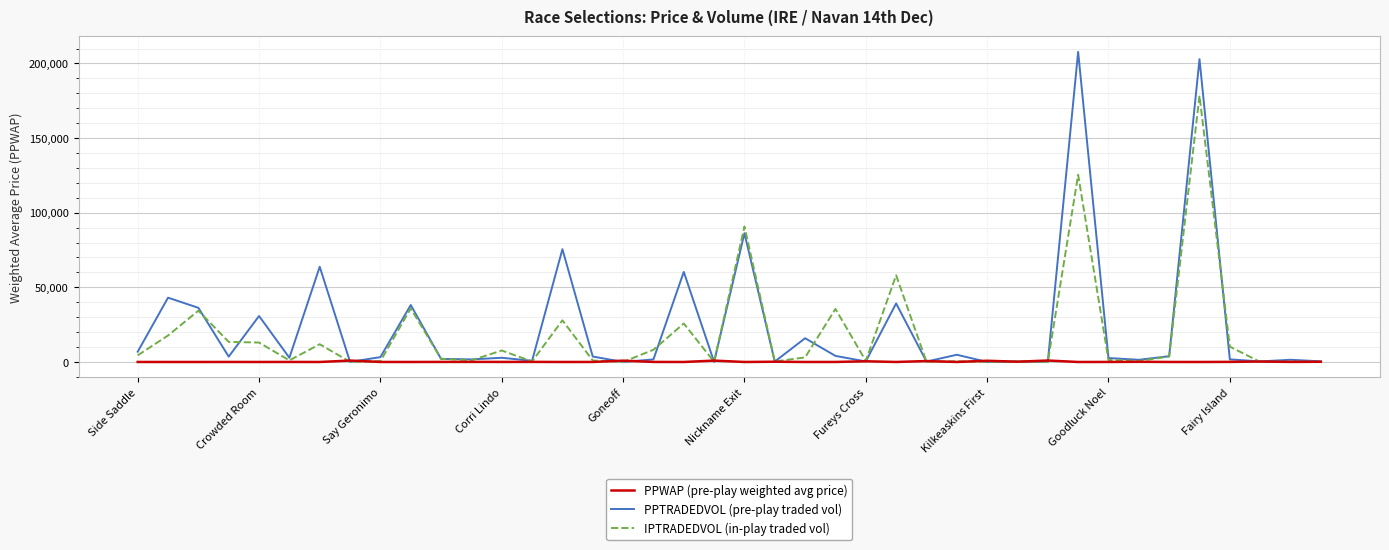

What is the maximum value shown in the chart?

207751.0